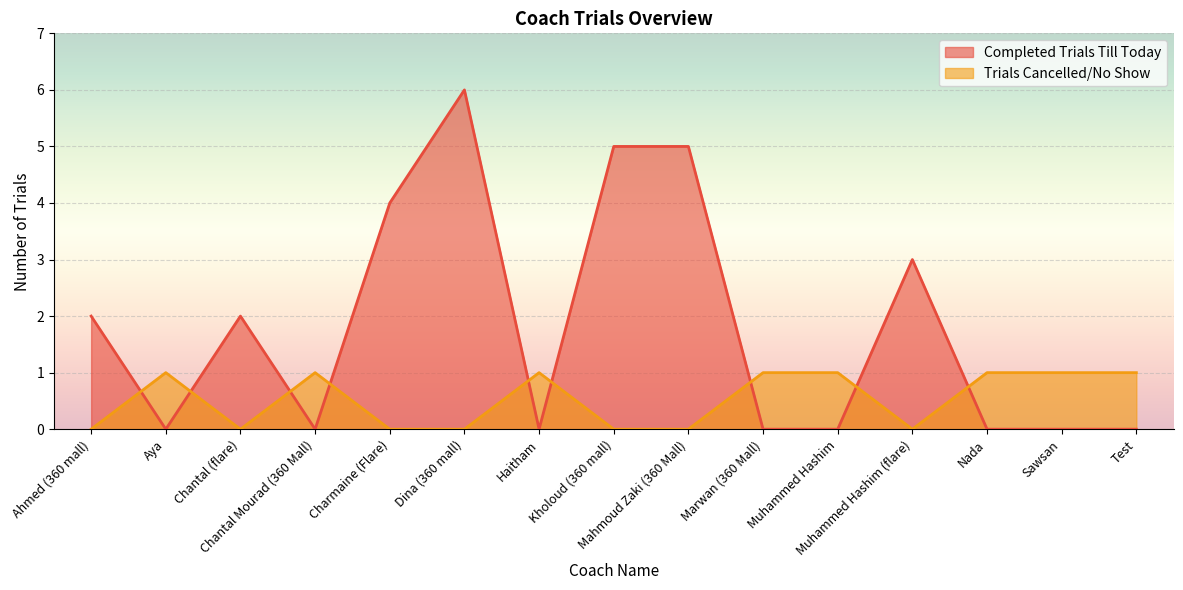

How many categories are shown in the chart?

15